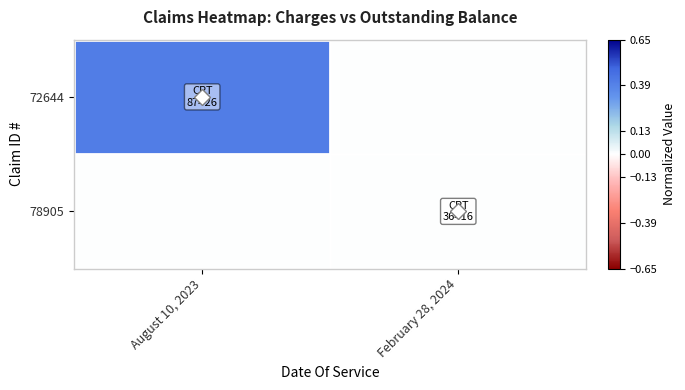

Which has a higher value, August 10, 2023 or February 28, 2024?

August 10, 2023